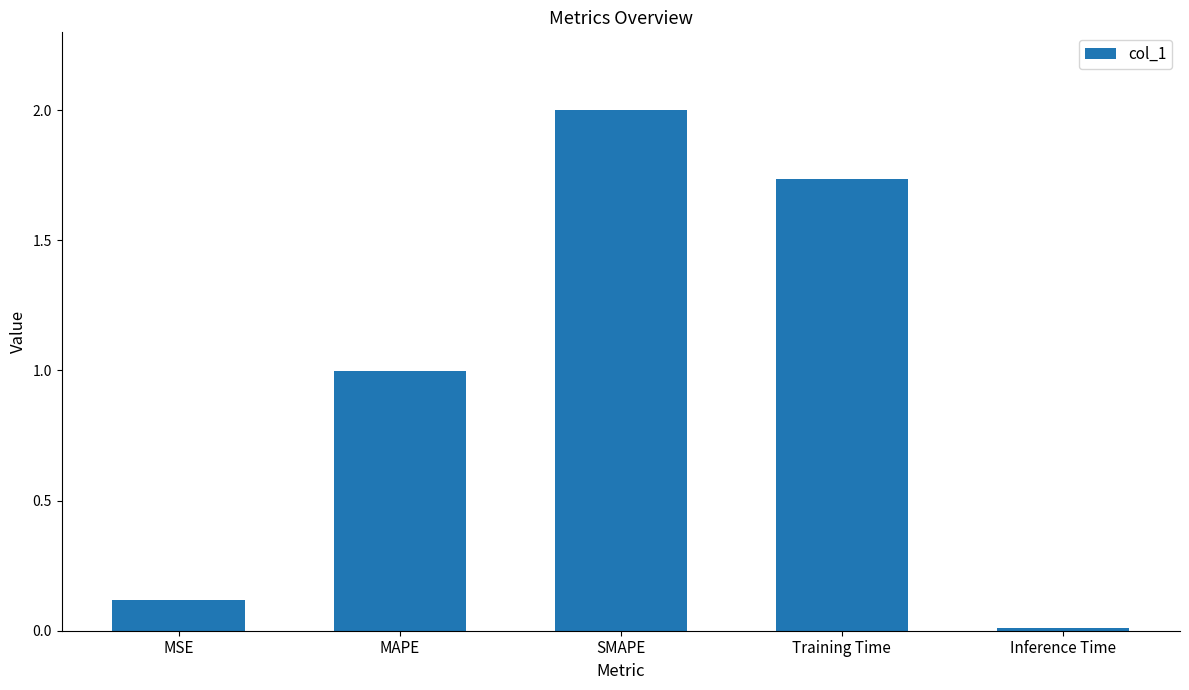

What is the change in value from MSE to MAPE?

+0.9